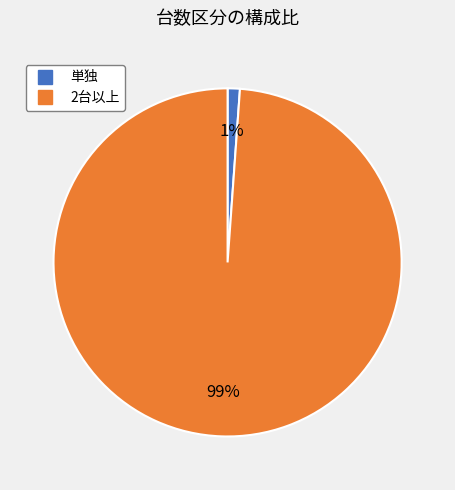

Is there a majority slice in this chart?

Yes